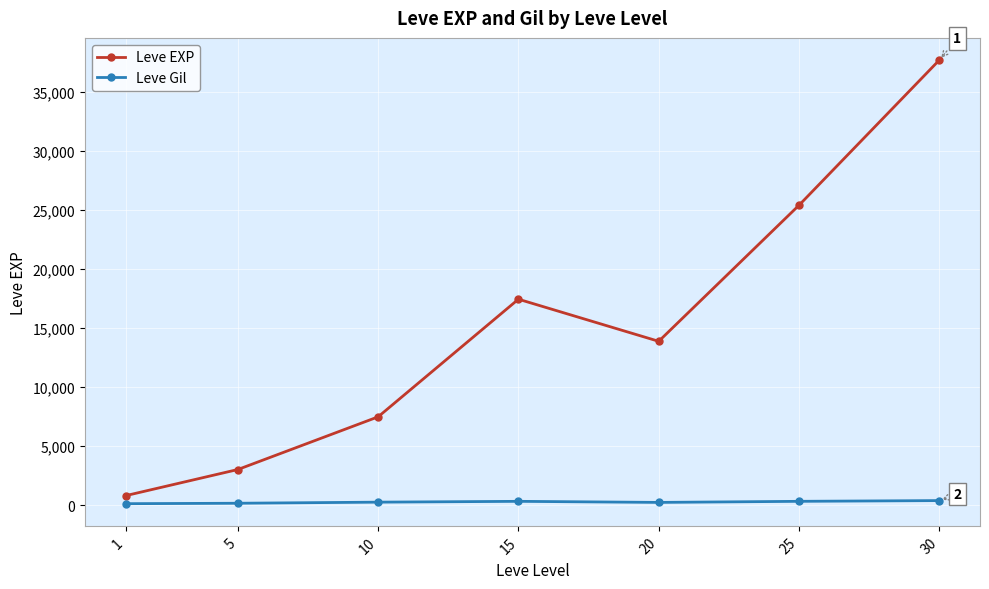

Between 5 and 10, which series saw the biggest shift?

Leve EXP